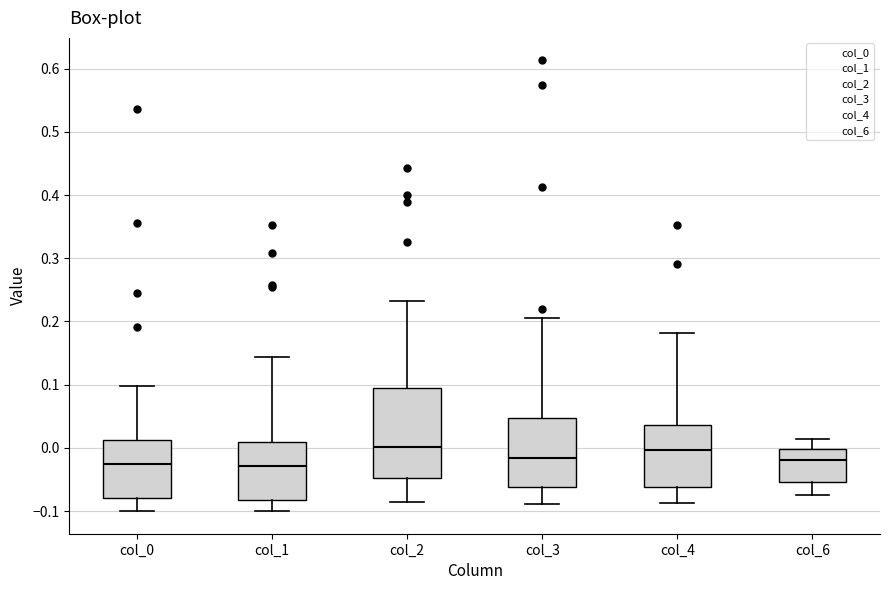

Which box is the tallest, from its lower edge to its upper edge?

col_2